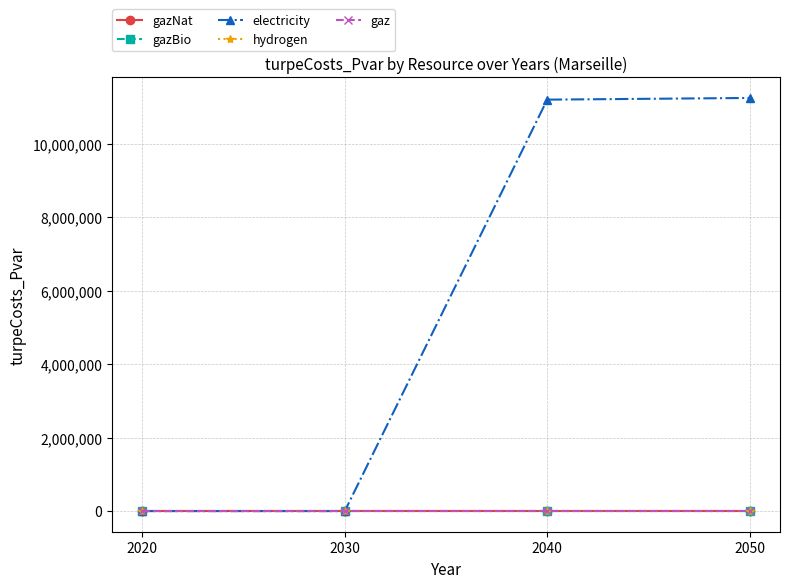

At which label does gazBio reach its minimum?

2020